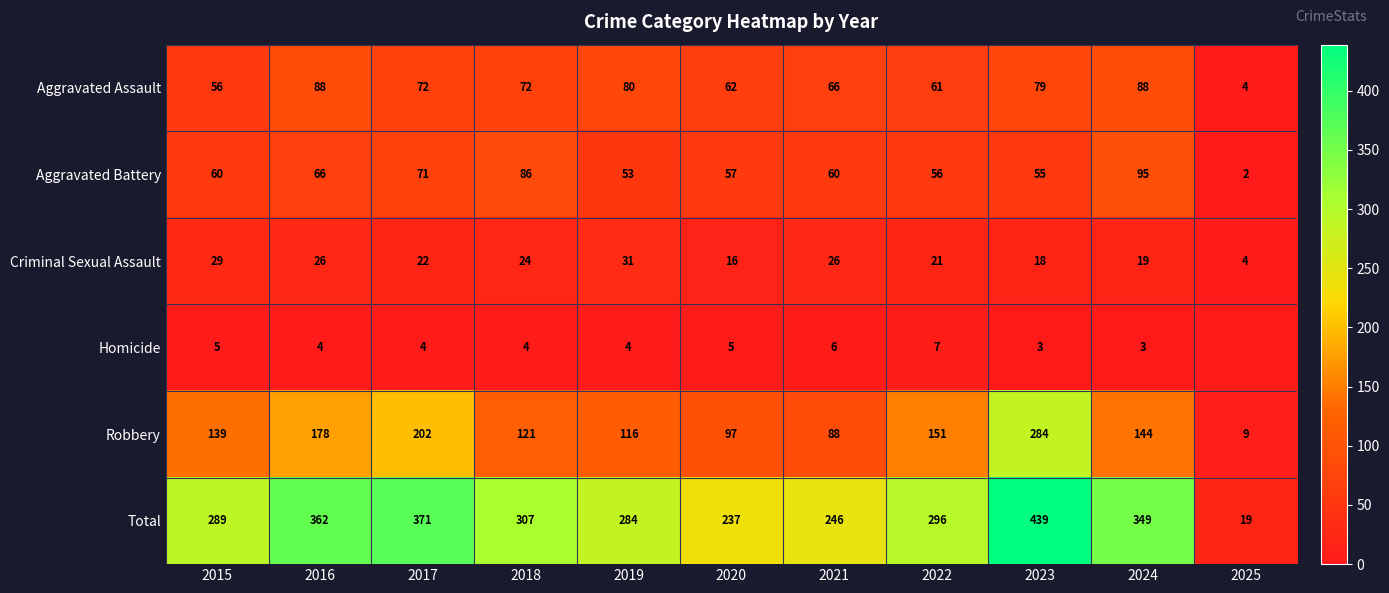

What is the total value across all series at 2019?

568